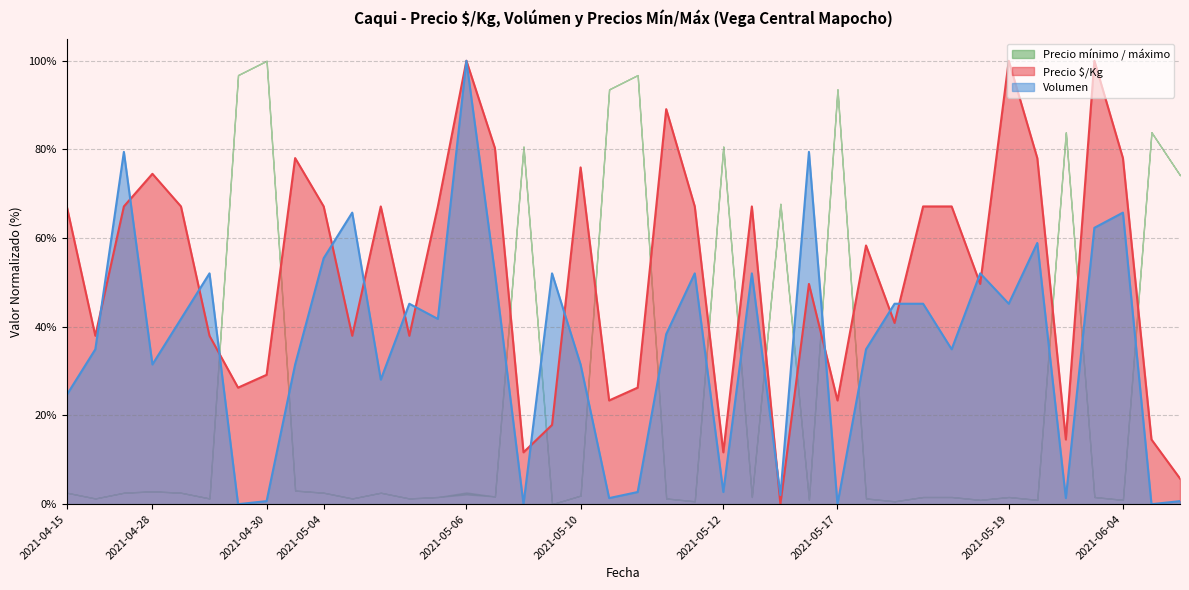

At which category is the sum across all series the highest?

2021-05-06